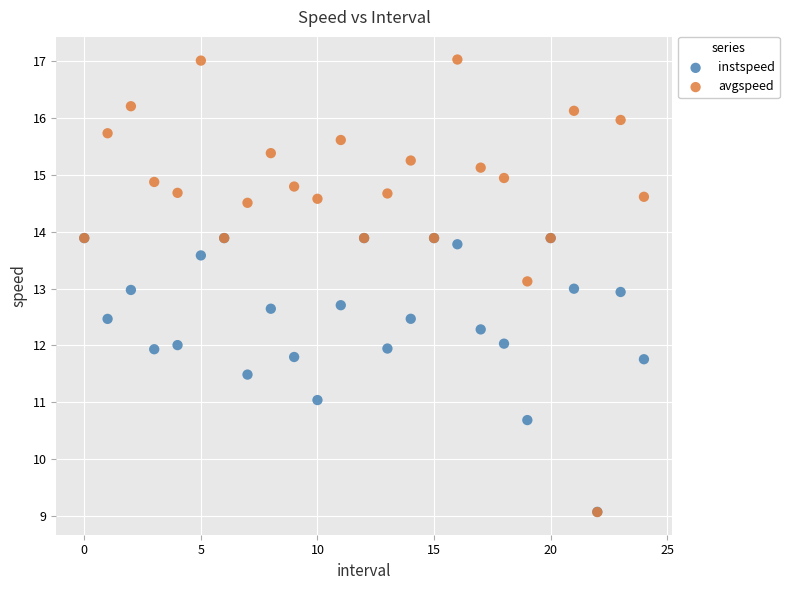

Which series has the largest Y range (max minus min)?

avgspeed